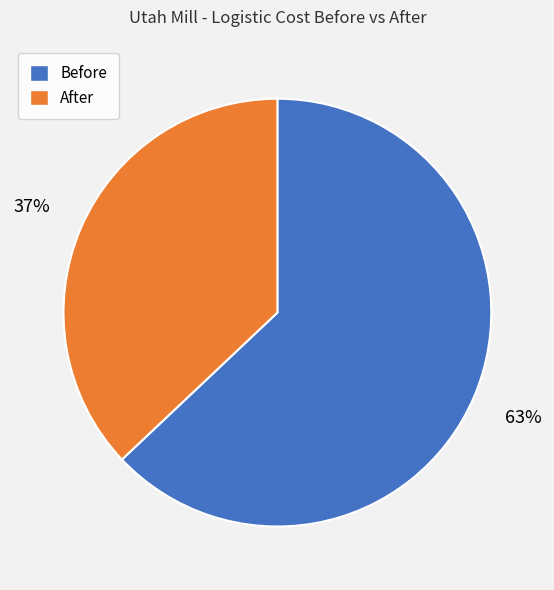

True or false: After accounts for 37% of the total.

True